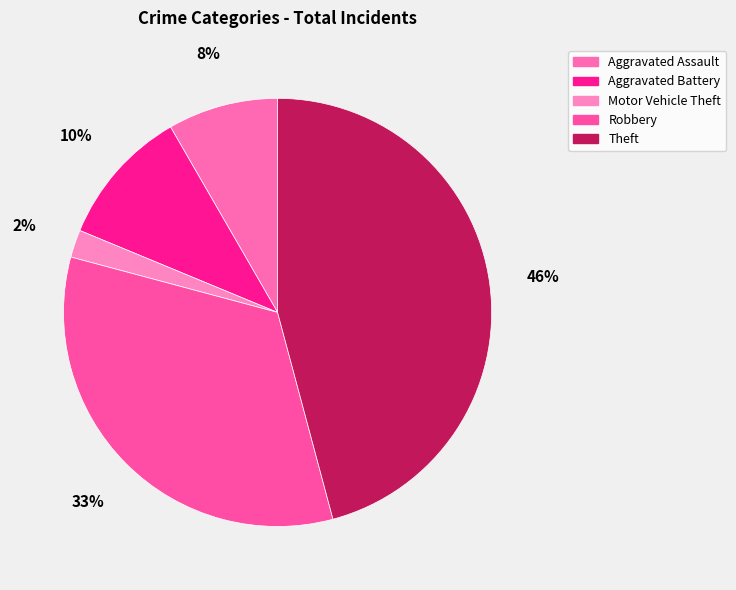

To the nearest percent, what is the combined percentage of Aggravated Assault and Motor Vehicle Theft?

10%